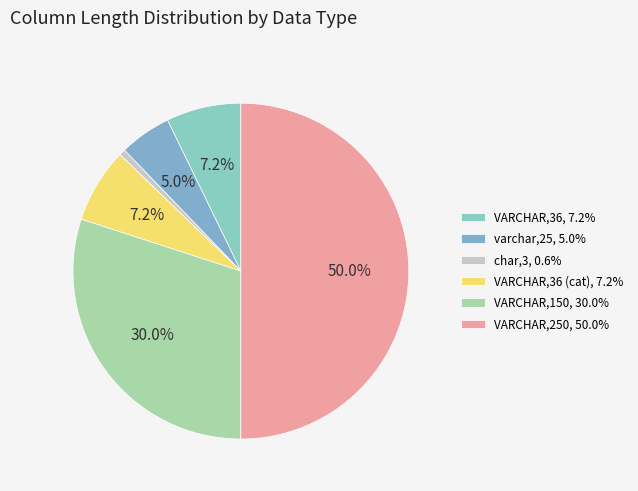

How many slices are in this pie chart?

6